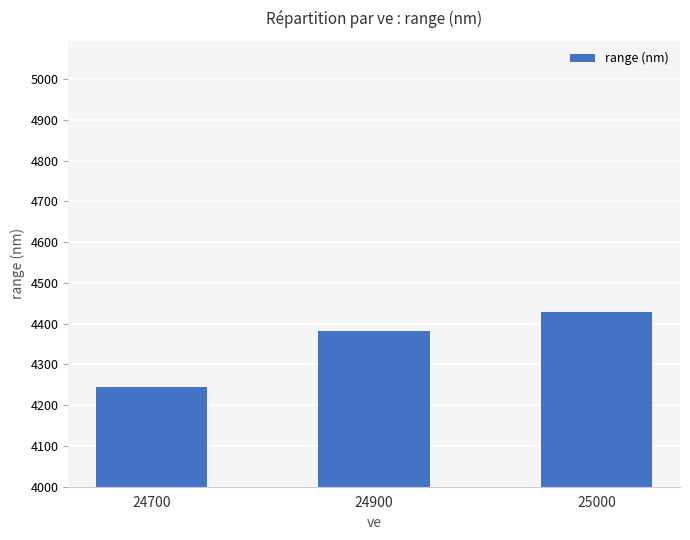

Which category has the lowest value across all series?

24700